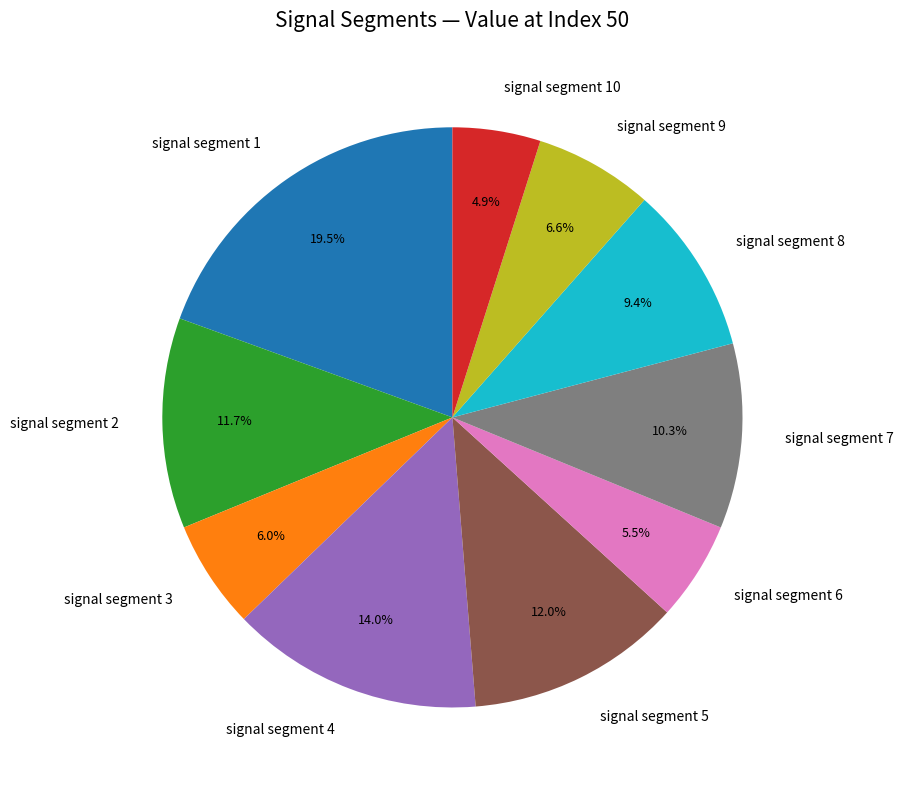

Does any single category account for the majority?

No